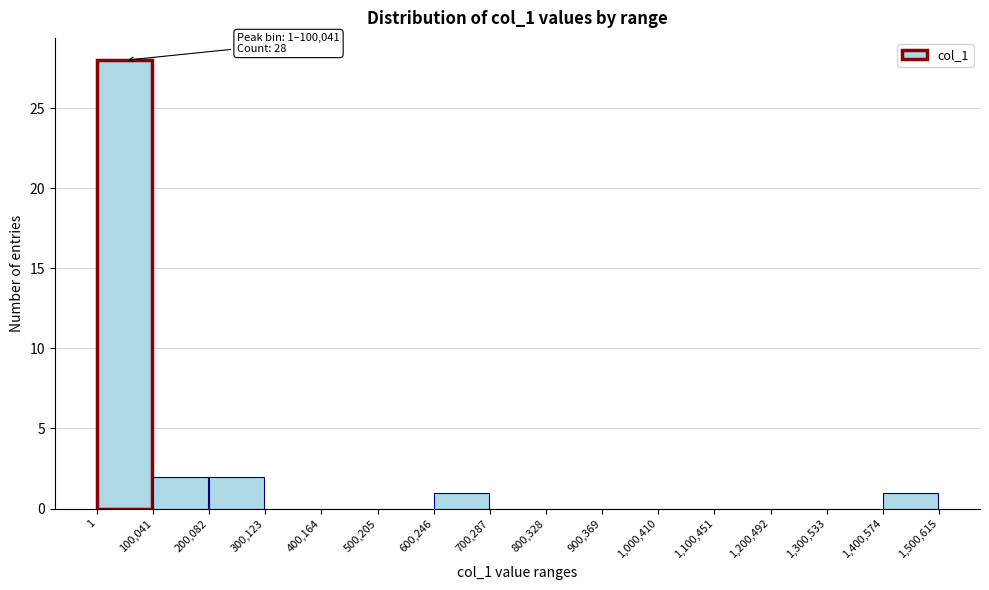

Over which range of the x-axis is the bar tallest?

1 to 100,041